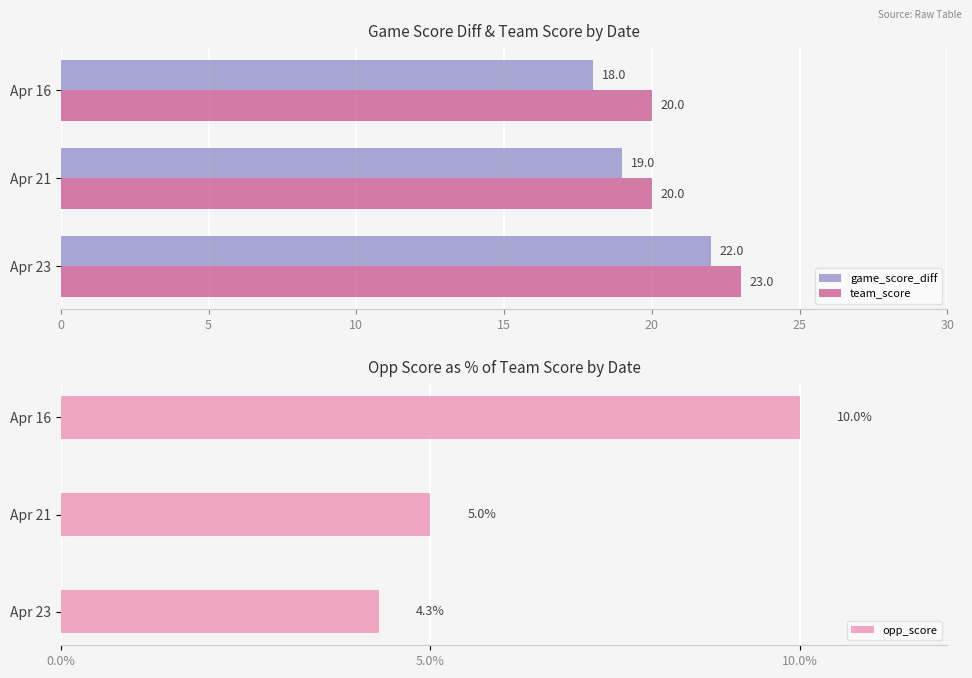

Which series has the largest range (max minus min)?

opp_score